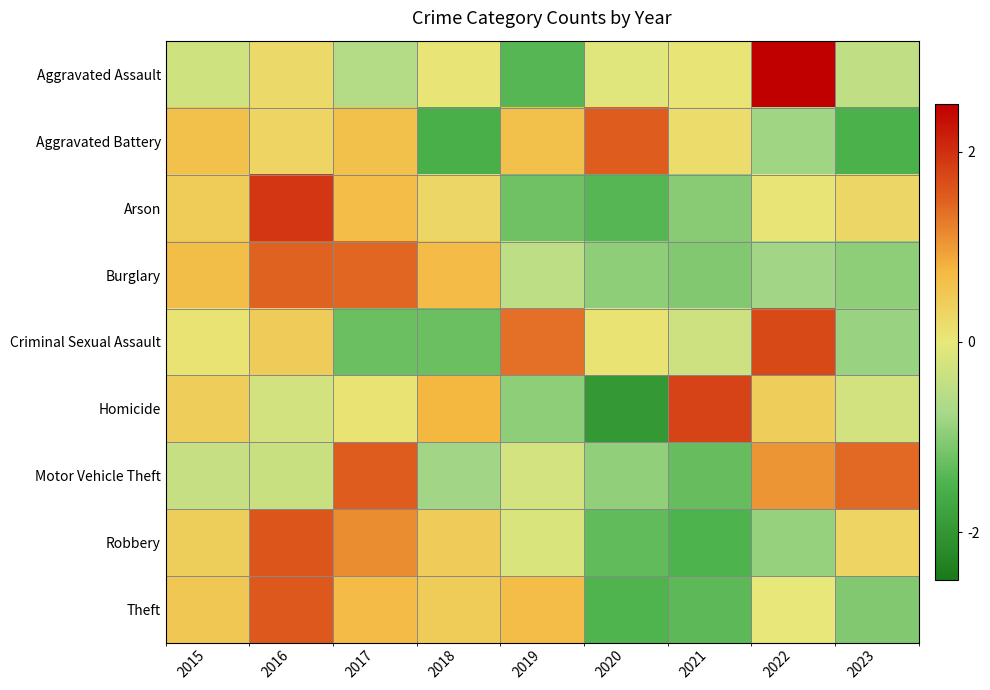

What is the maximum value shown in the chart?

2.5